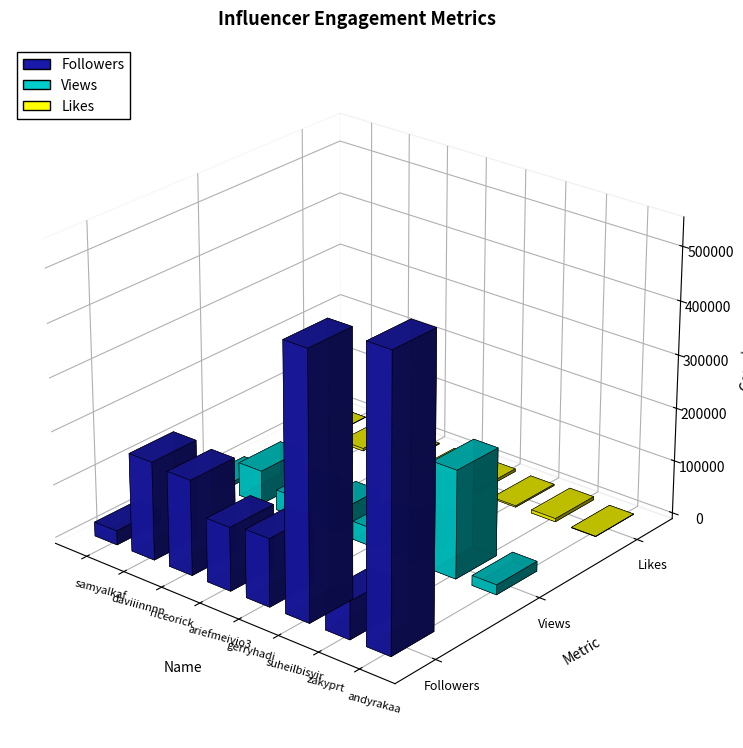

The Followers series shows 44018 at zakyprt. True or false?

False